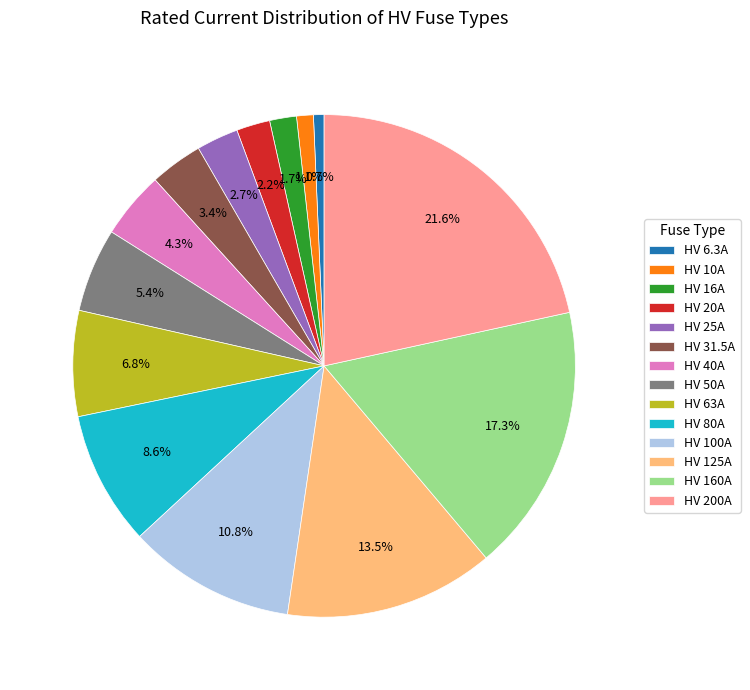

Does any single category account for the majority?

No